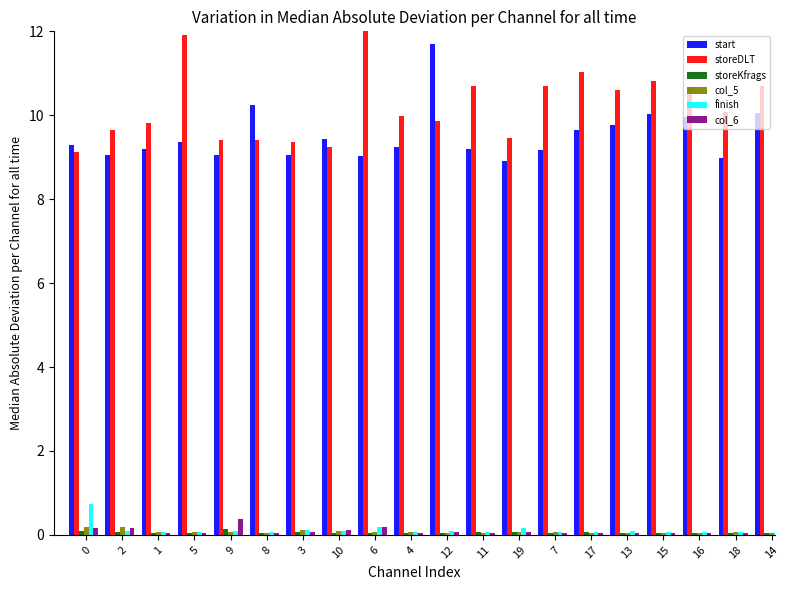

How many bars are there in each group?

6